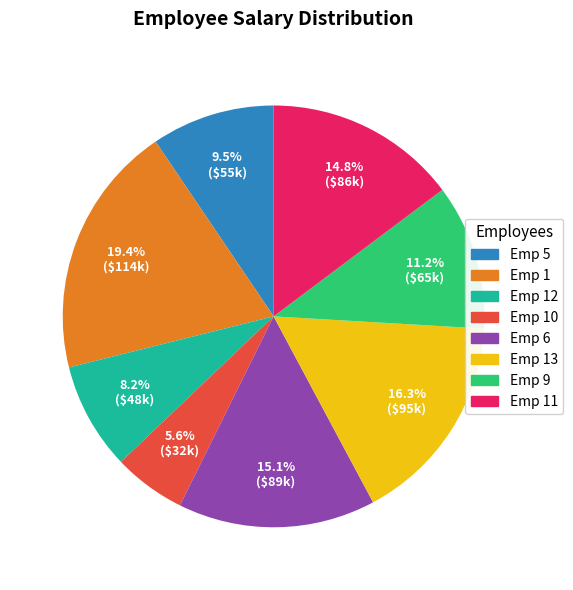

What is the total percentage of Emp 1 and Emp 11?

34.2%